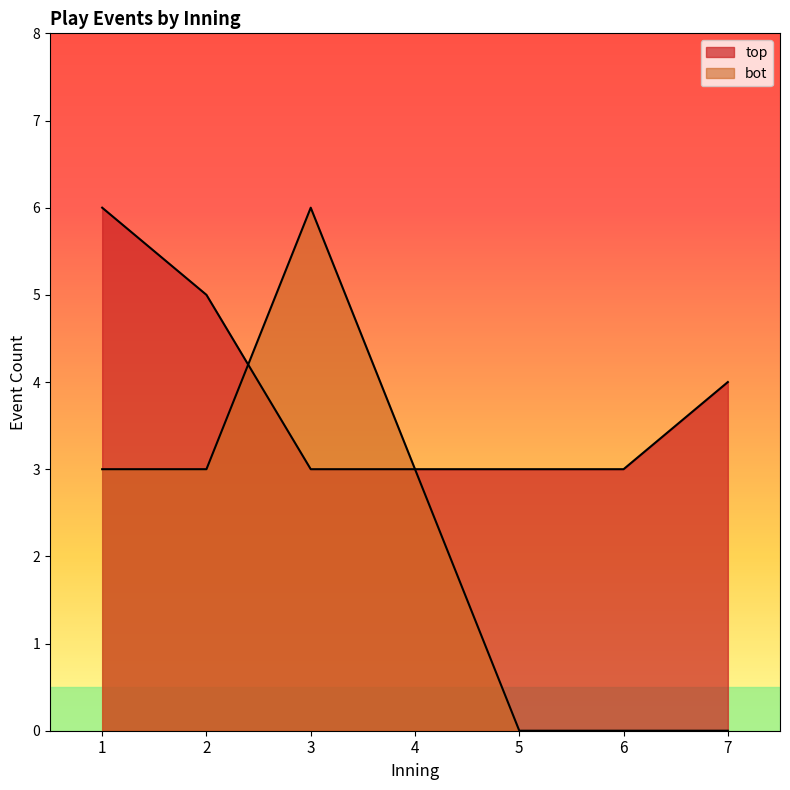

Which series has the largest total across all categories?

top_events